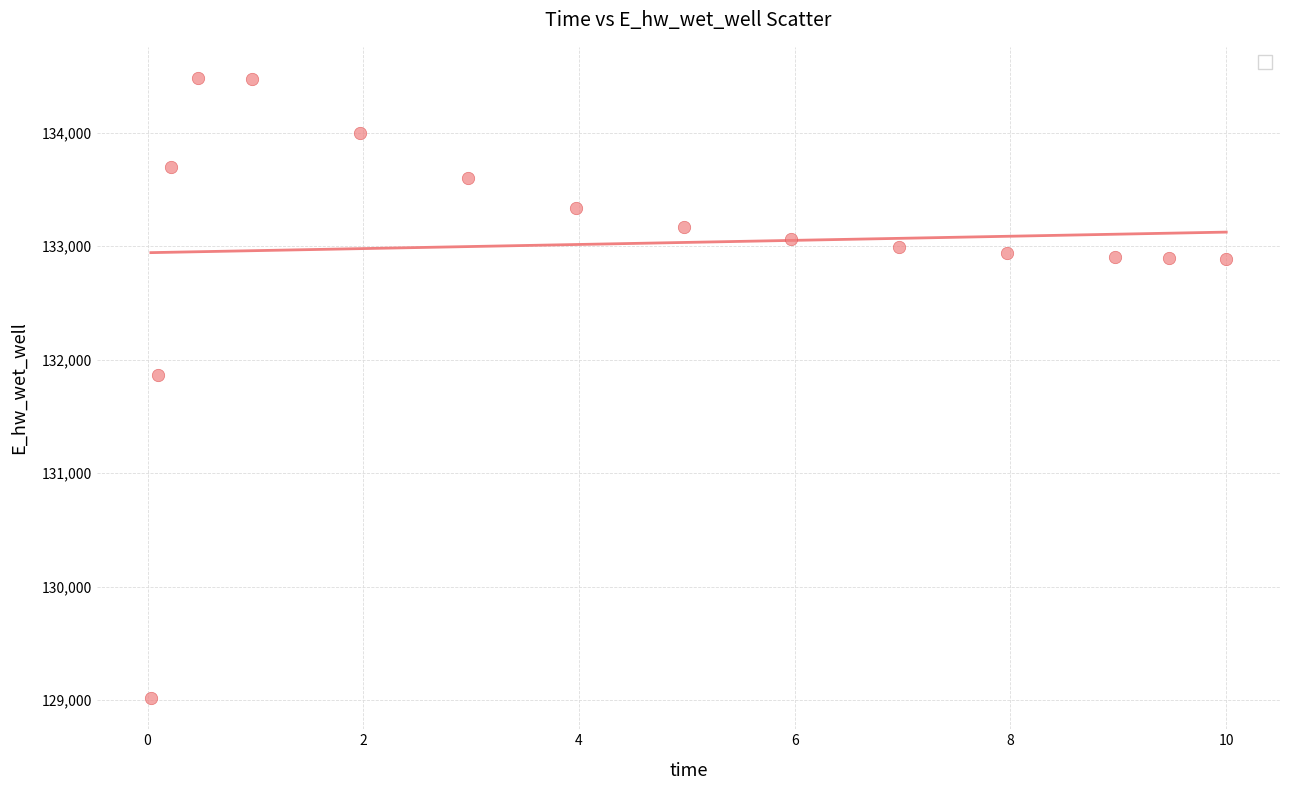

What Y value in the scatter plot is closest to 131749?

131867.6